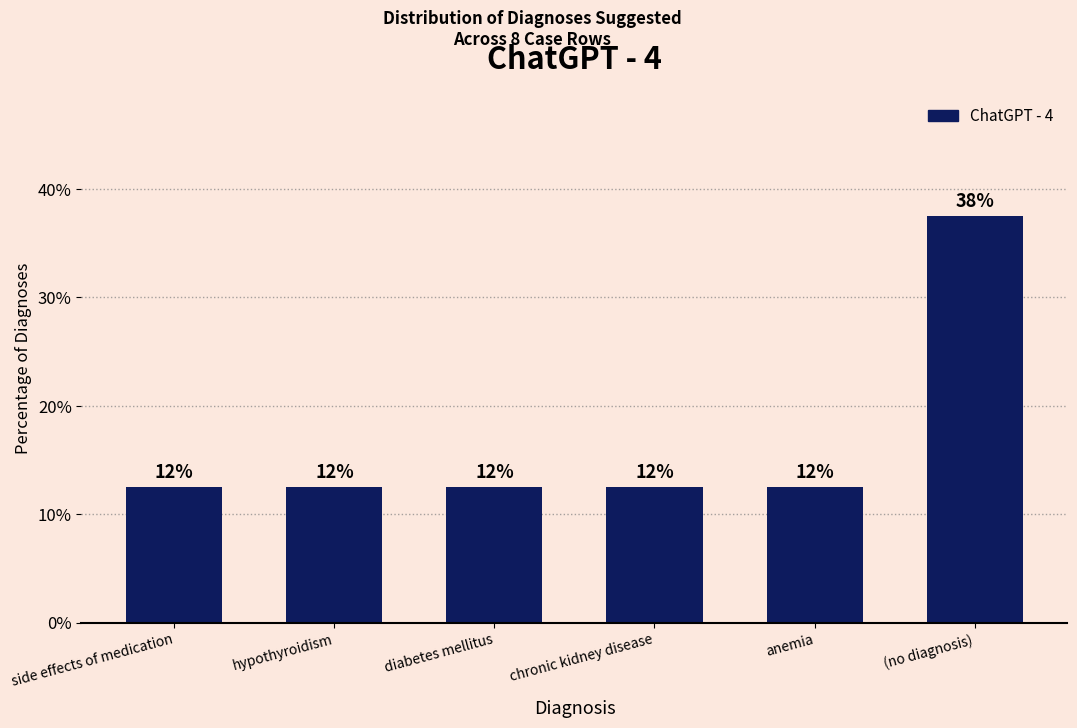

What is the value of the 2nd bar from the left?

12.5